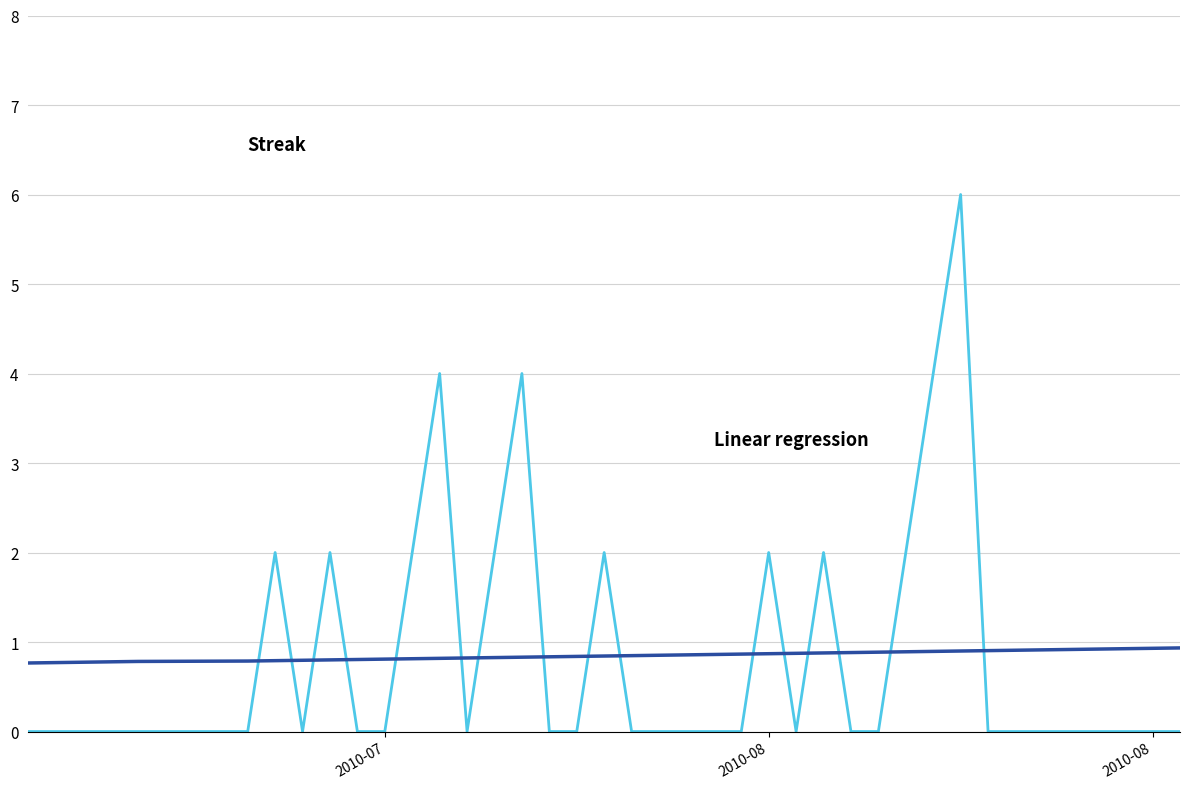

What is the maximum value shown in the chart?

6.0